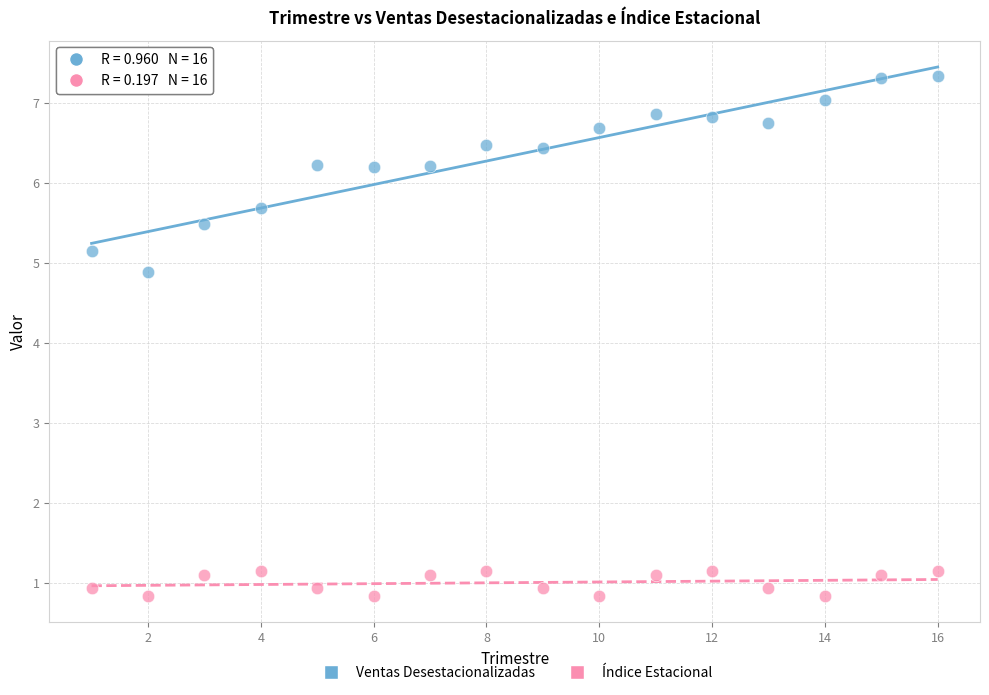

What are all the series names shown in the legend?

Ventas Desestacionalizadas, Índice Estacional